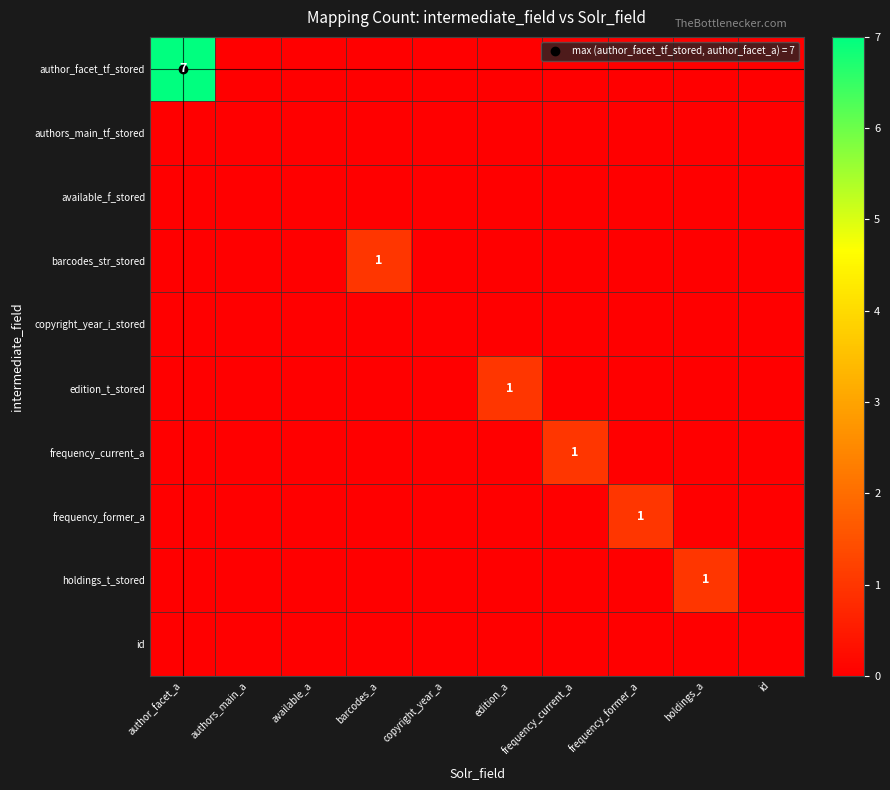

Which series changed the most between edition_a and frequency_current_a?

edition_t_stored